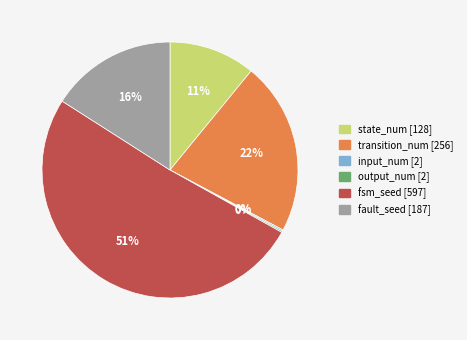

To the nearest percent, what is the difference between the state_num [128] and fault_seed [187] slice percentages?

5%